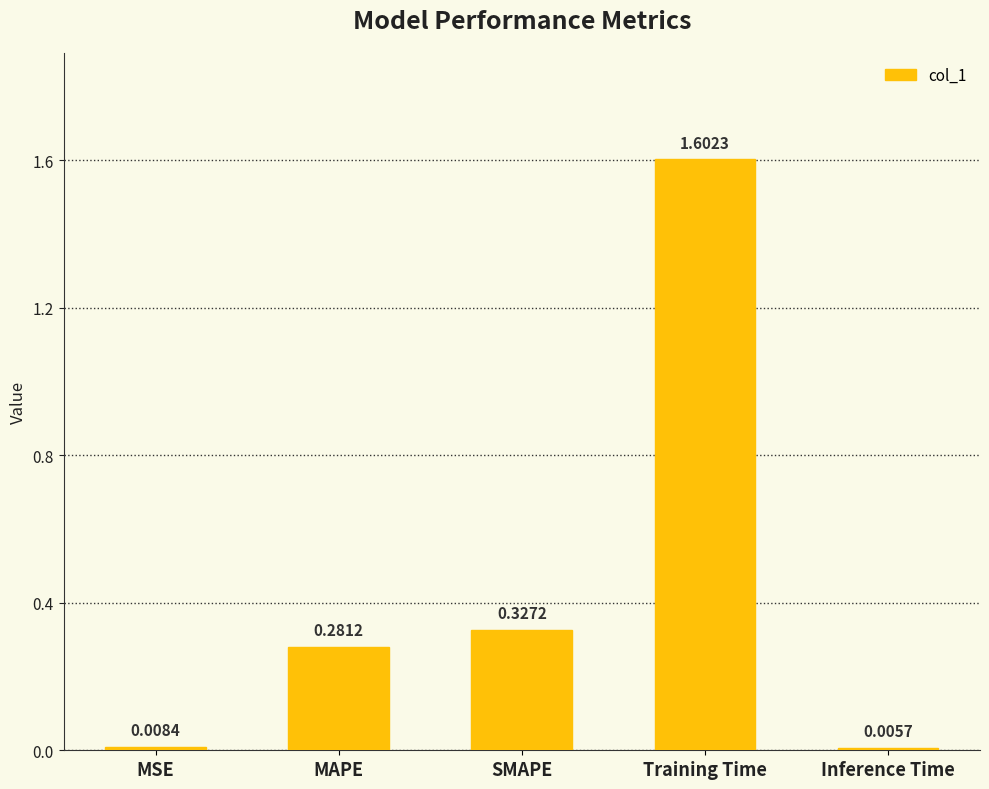

At which label is the value closest to 0?

Inference Time